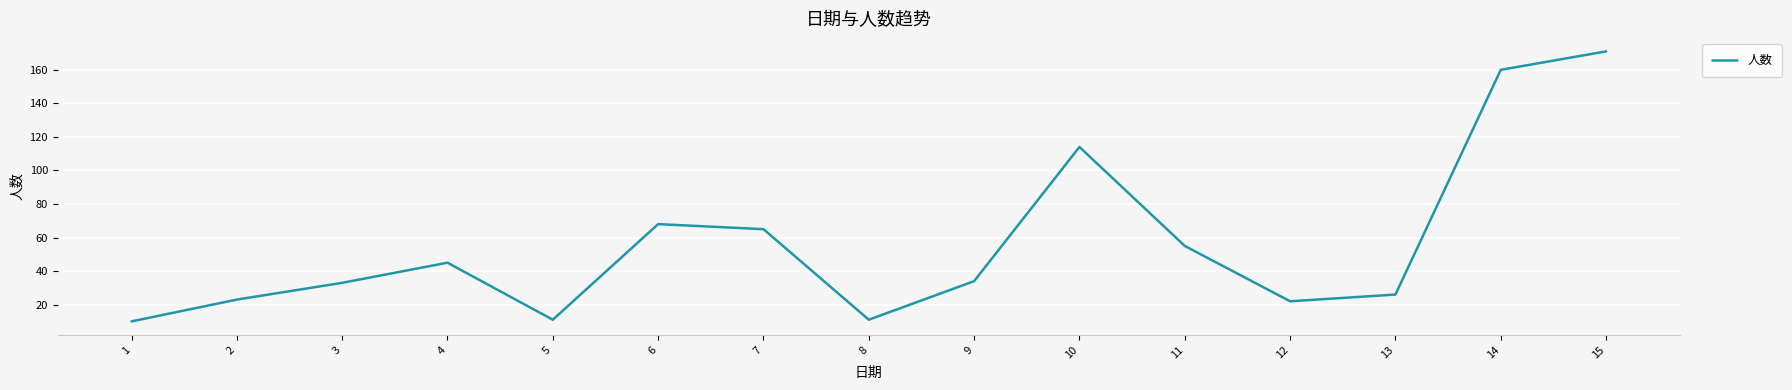

Where does the data first go above 34?

4